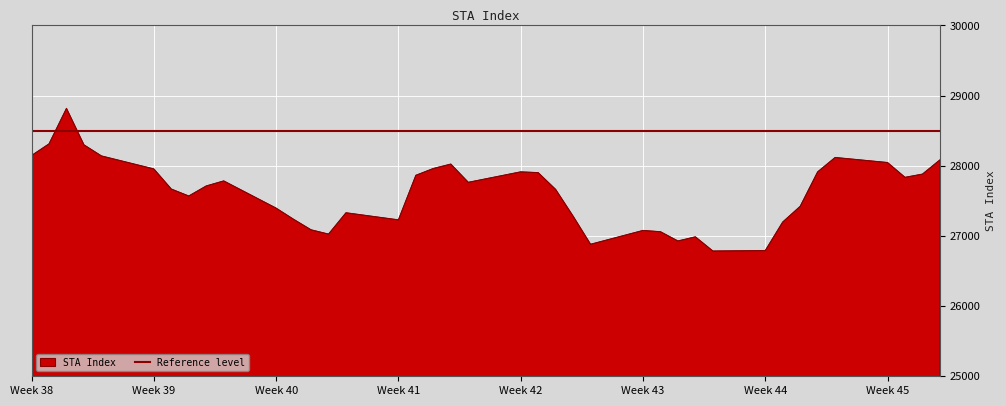

What is the highest value of the STA Index series?

28818